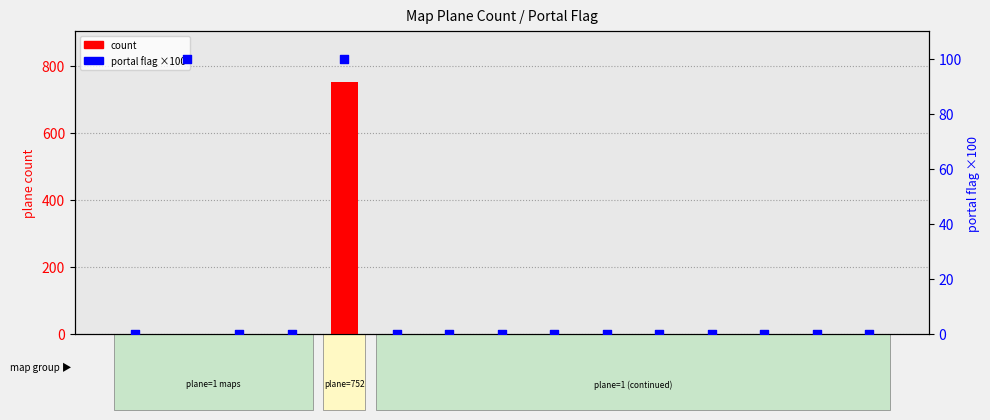

Which series contains the highest Y value?

count